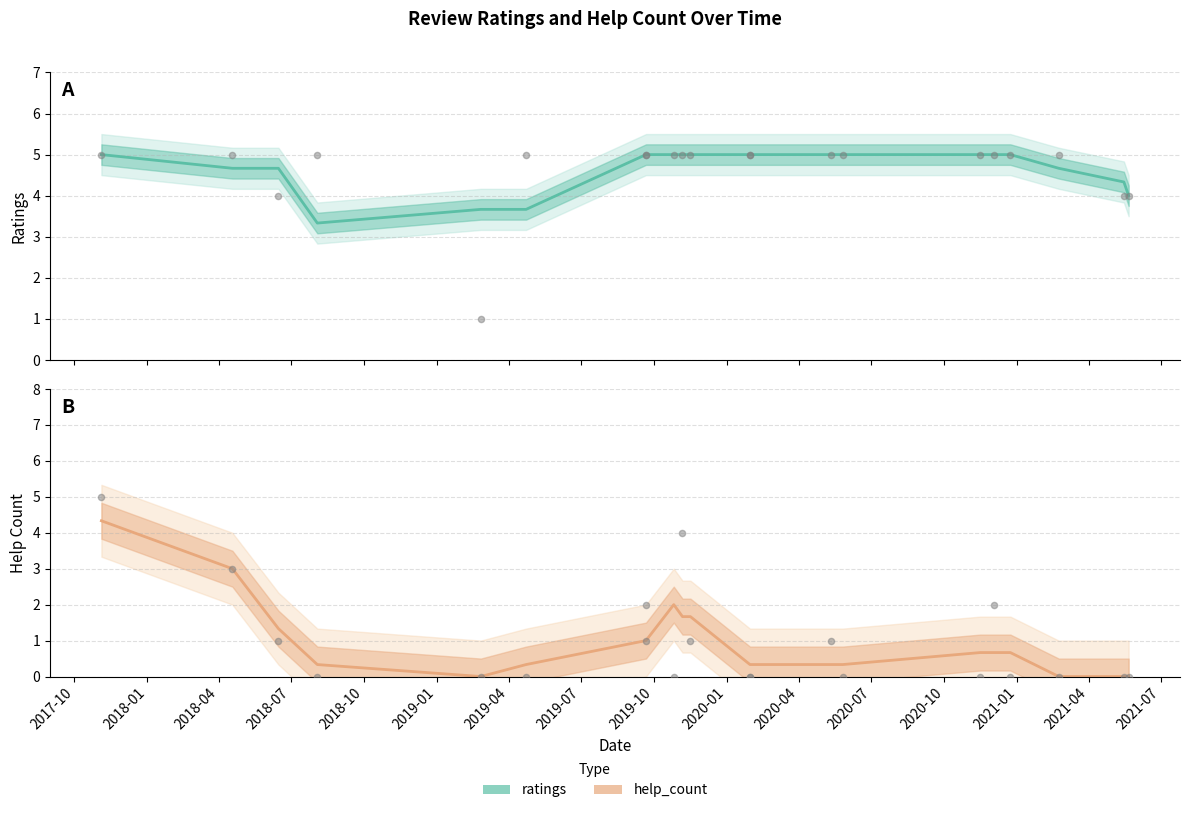

What are all the series names shown in the legend?

ratings, help_count